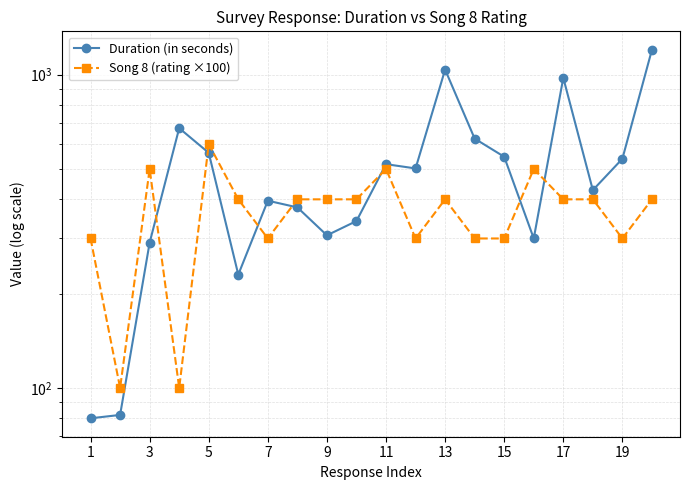

What is the difference between the maximum and minimum values in the Duration (in seconds) series?

1121